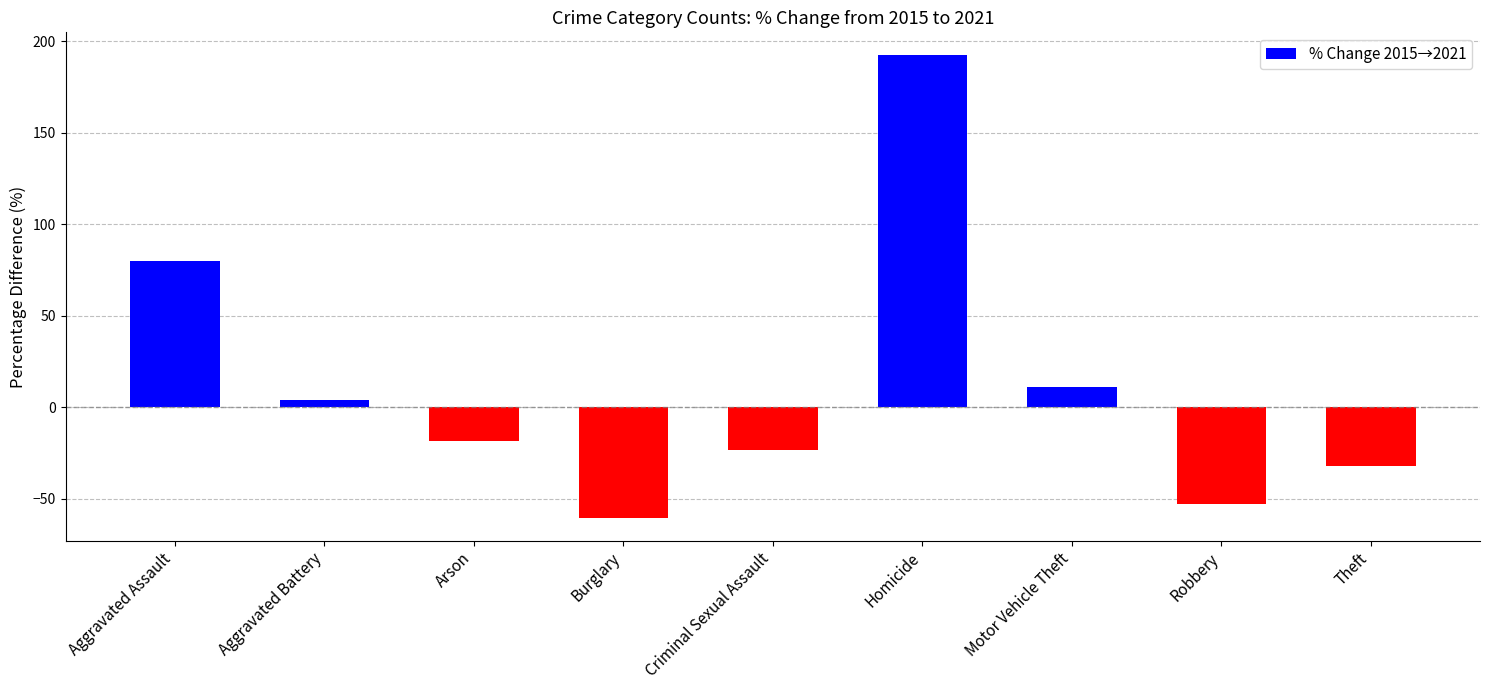

What is the change in value from Aggravated Battery to Homicide?

+188.1